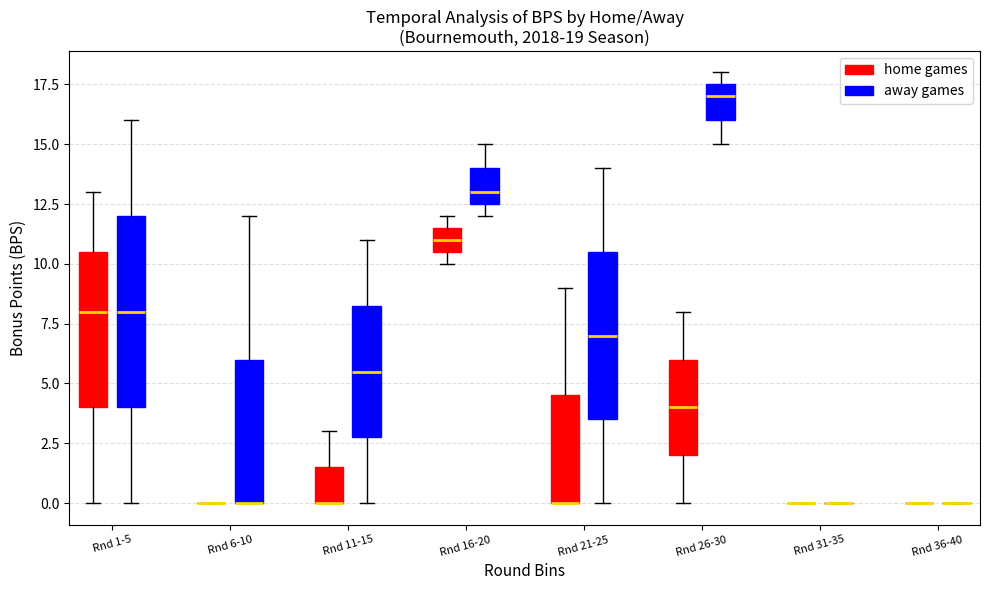

Which box is the tallest, from its lower edge to its upper edge?

Rnd 1-5 (away games)